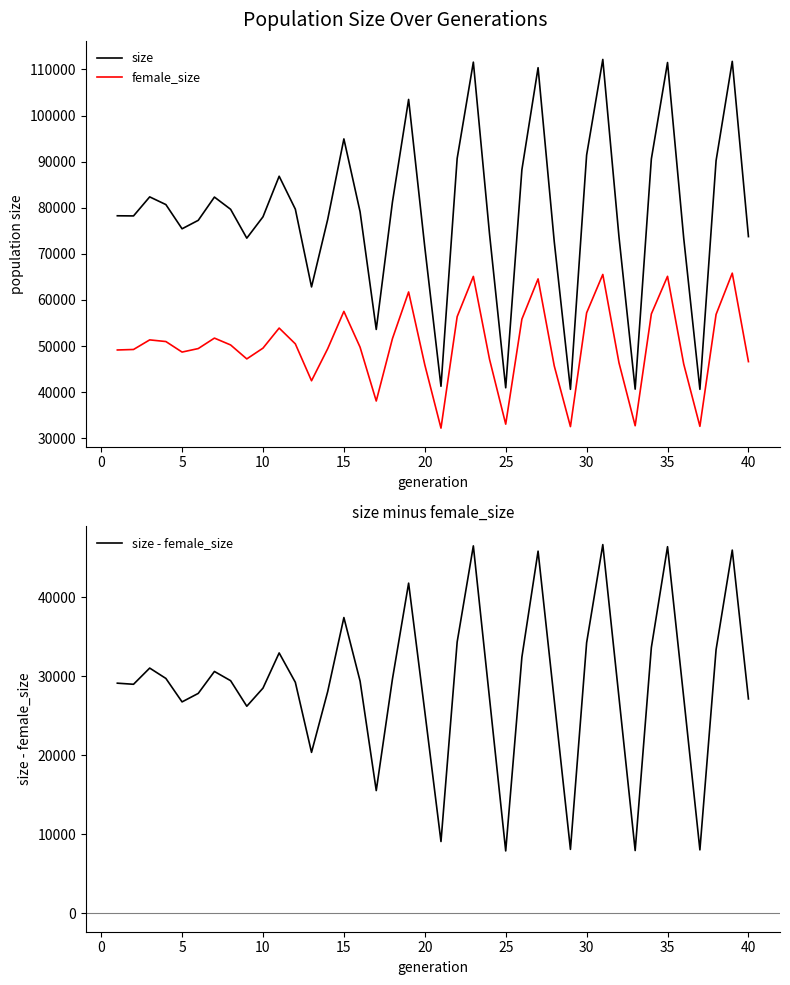

True or false: size and female_size intersect in this chart.

False